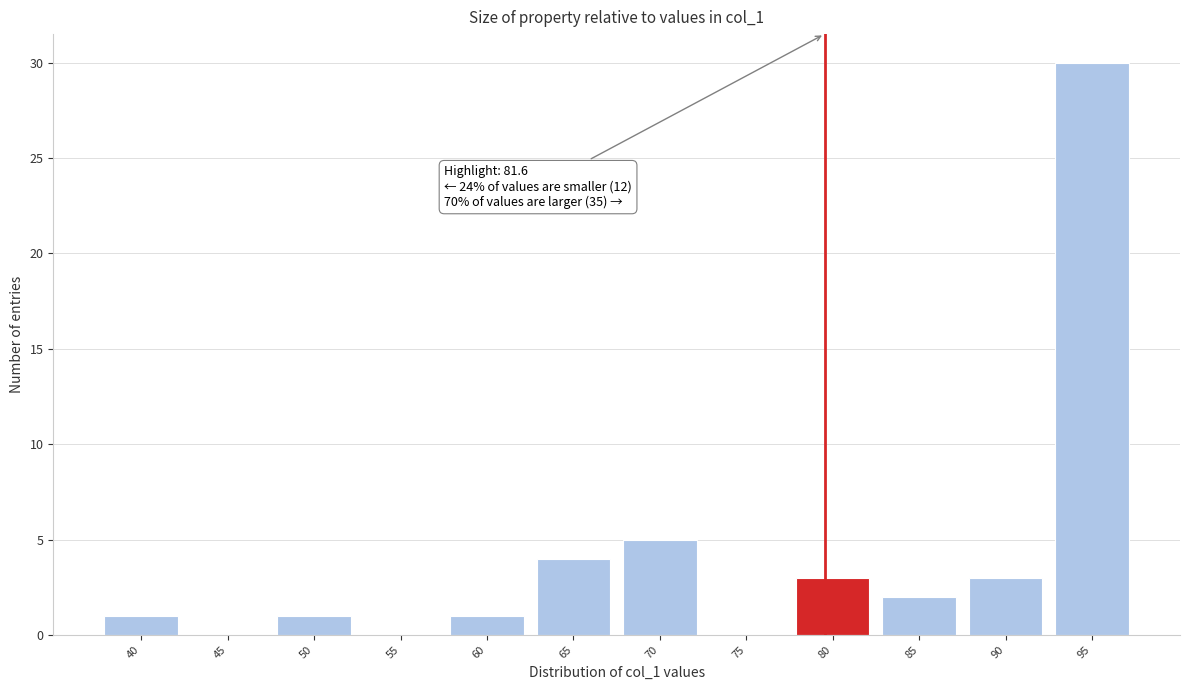

Reading right to left, what are all the values shown in this chart?

95=30	90=3	85=2	80=3	75=0	70=5	65=4	60=1	55=0	50=1	45=0	40=1